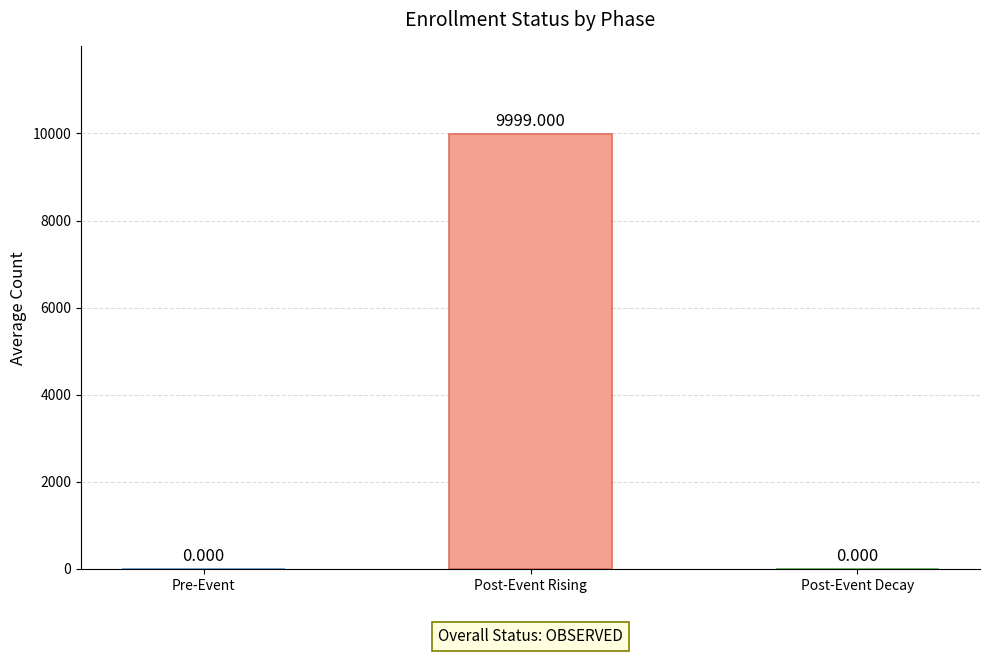

Reading left to right, list all the values displayed in this chart.

0	9999	0